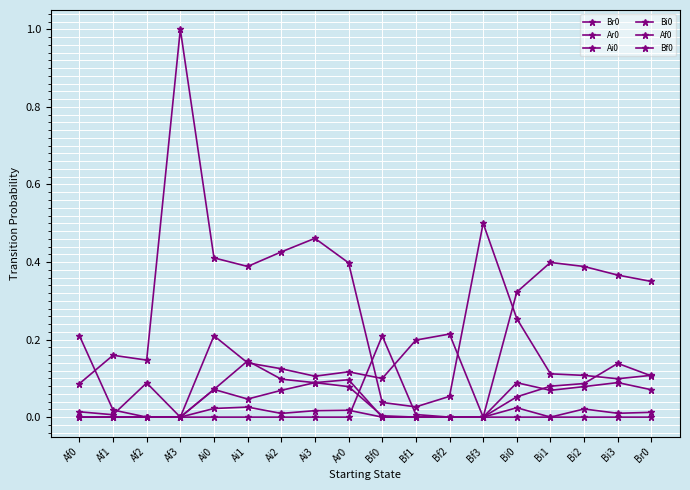

How many lines are shown in the chart?

6